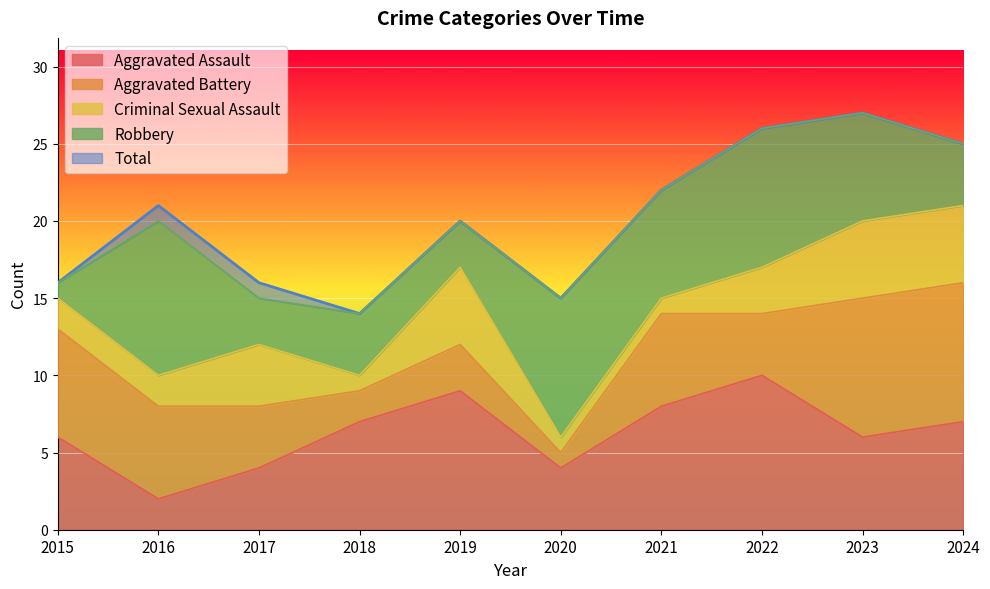

True or false: Aggravated Assault has a value of 15 at 2022.

False